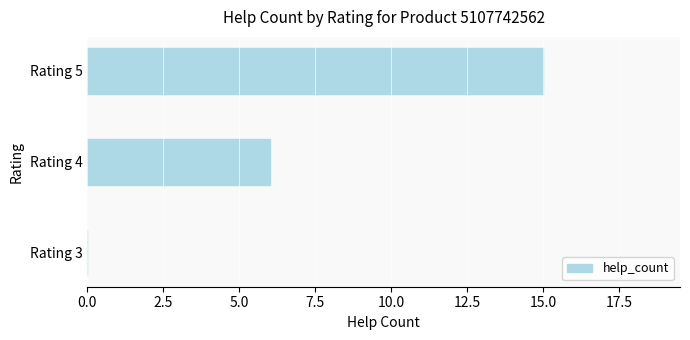

Where is the data nearest to the value 7?

Rating 4